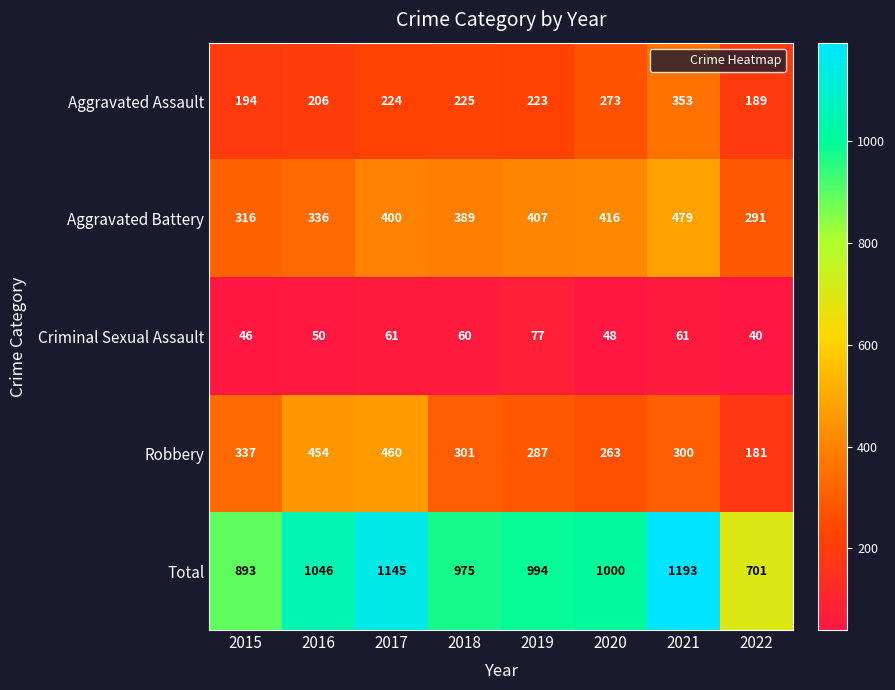

What is the maximum value for Robbery?

460